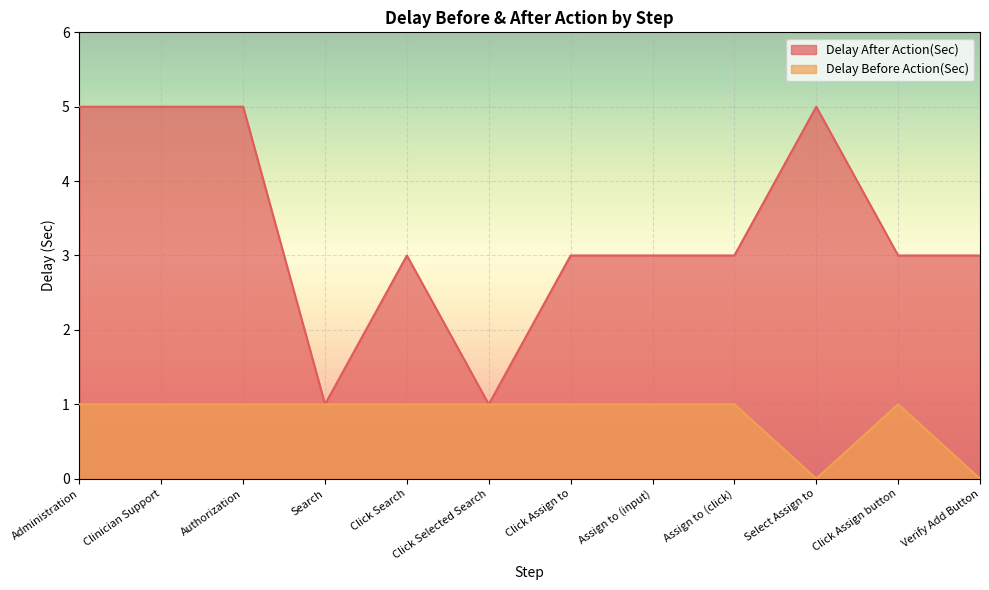

True or false: Delay After Action(Sec) has a value of 3 at Click Assign button.

True